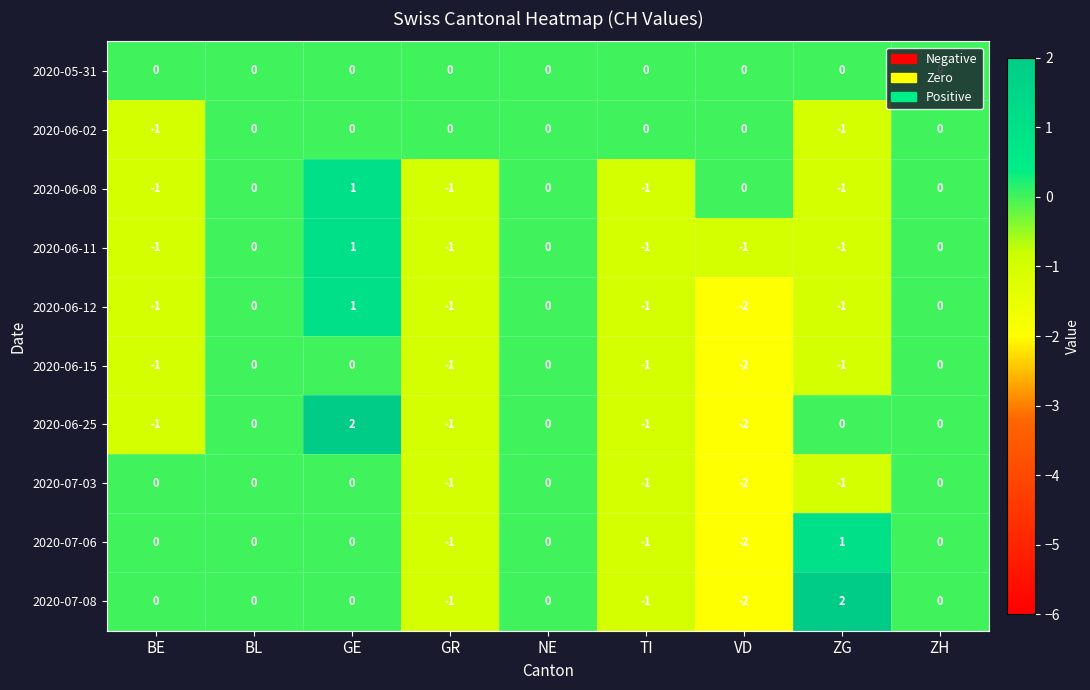

What is the greatest value displayed?

2